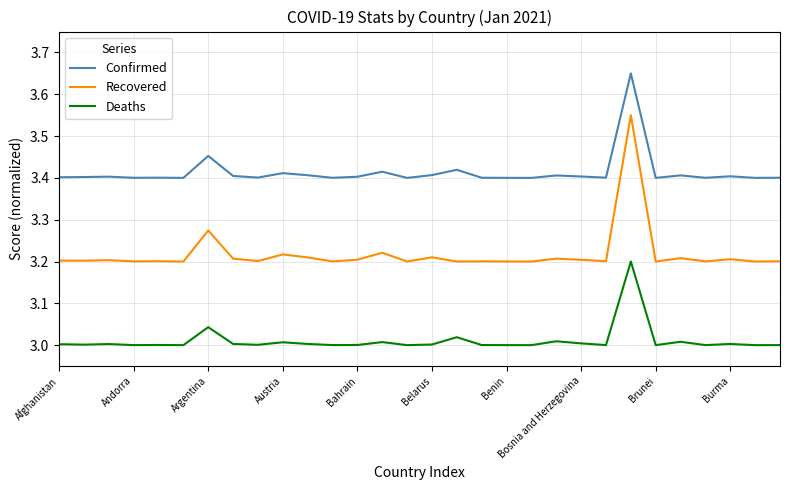

Which series has the largest total across all categories?

Confirmed